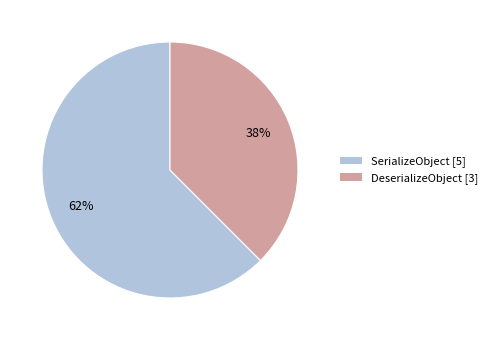

How many slices are in this pie chart?

2